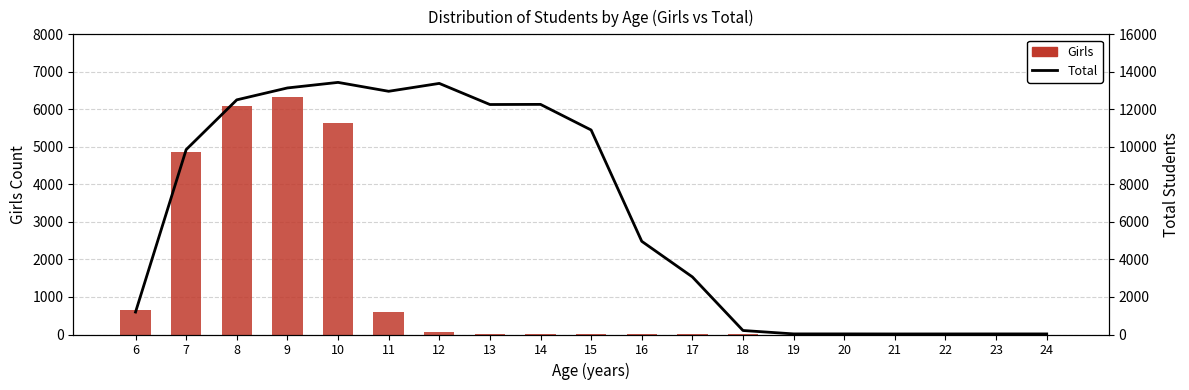

What are all the series names shown in the legend?

Girls, Total